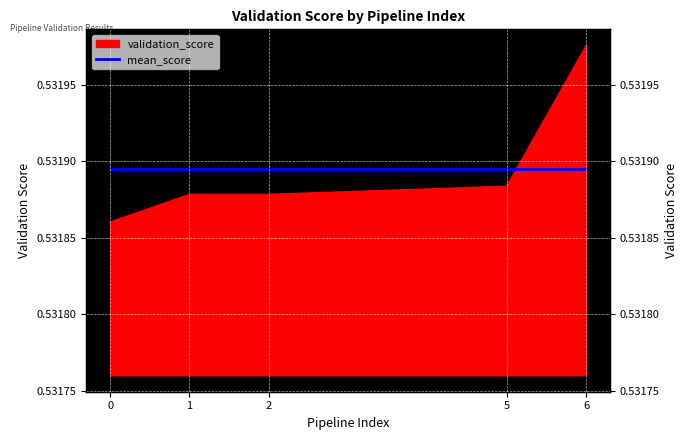

List the labels in order of value, smallest first.

0, 1, 2, 5, 6